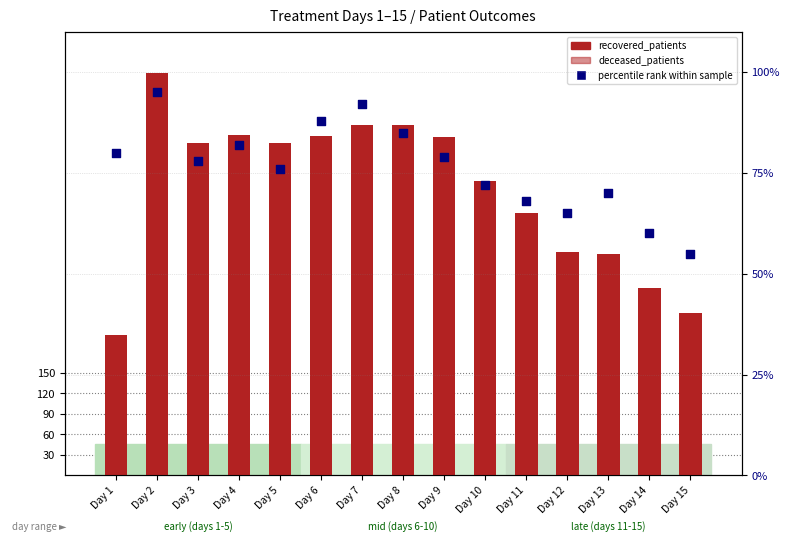

Which series has the largest total across all categories?

recovered_patients